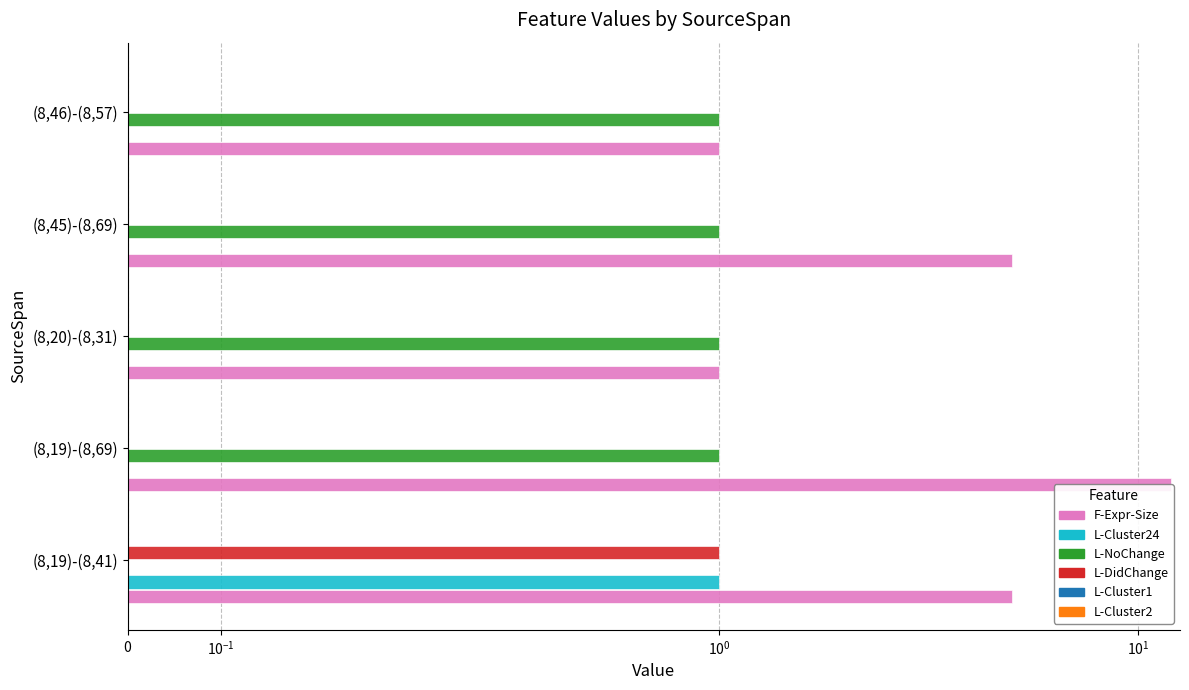

What is the greatest value displayed?

12.0